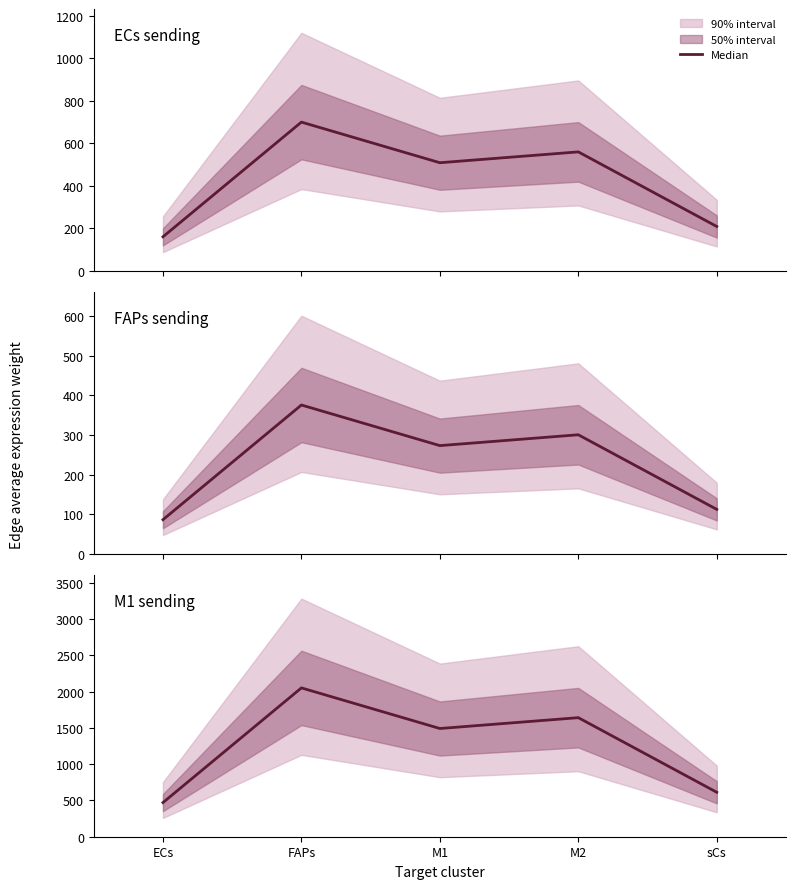

At which category does the data reach its first local peak?

FAPs